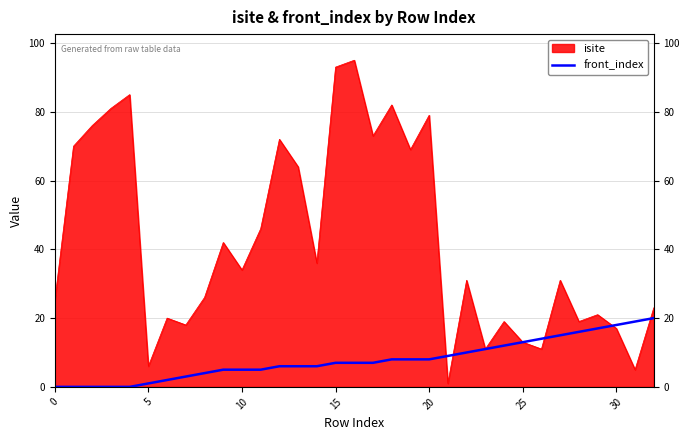

Read the value at 20, to the nearest 5.

10